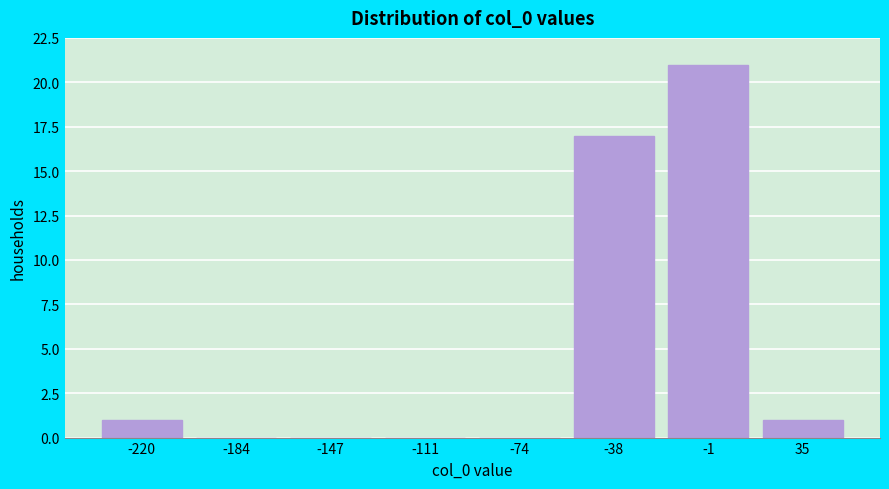

Reading left to right, extract all data points from this chart.

-220=1	-184=0	-147=0	-111=0	-74=0	-38=17	-1=21	35=1